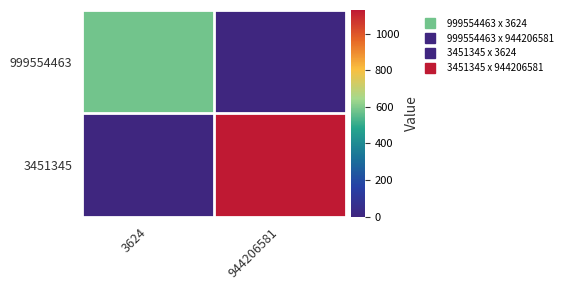

Count the number of categories in the chart.

2